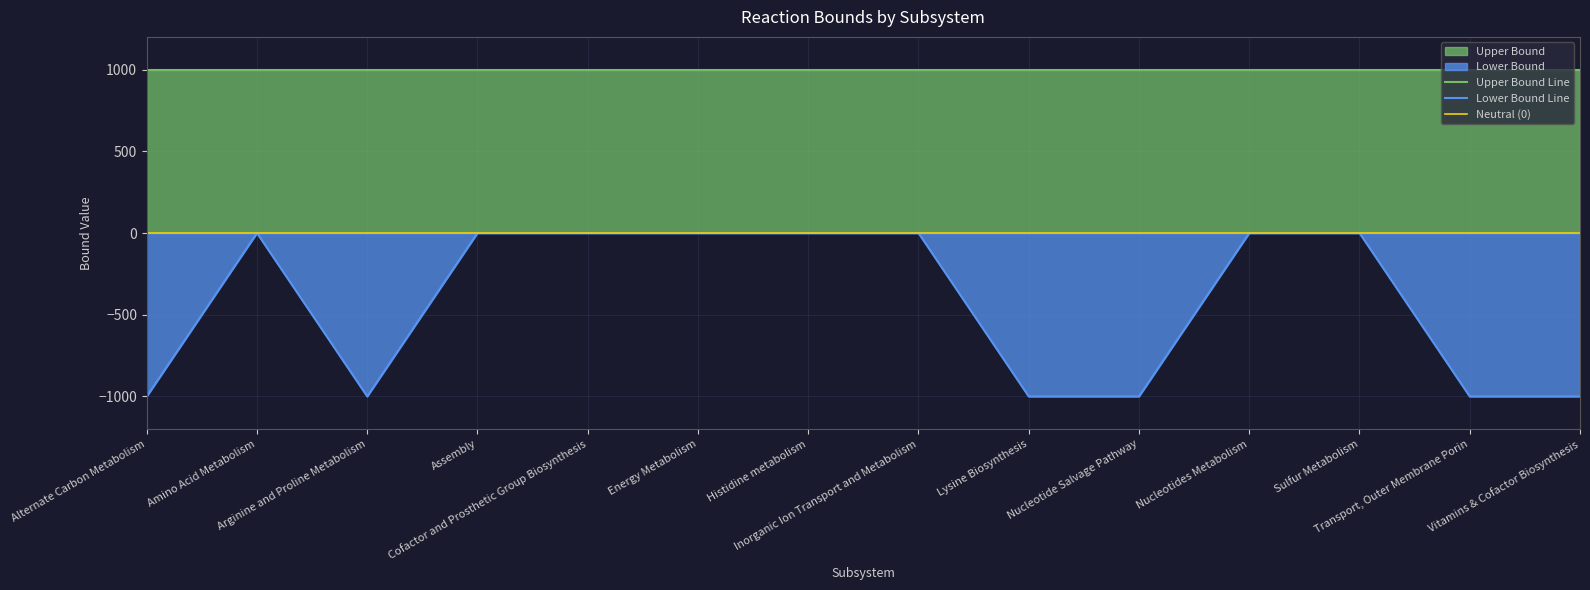

Which category has the lowest value in the Upper Bound Line series?

Alternate Carbon Metabolism